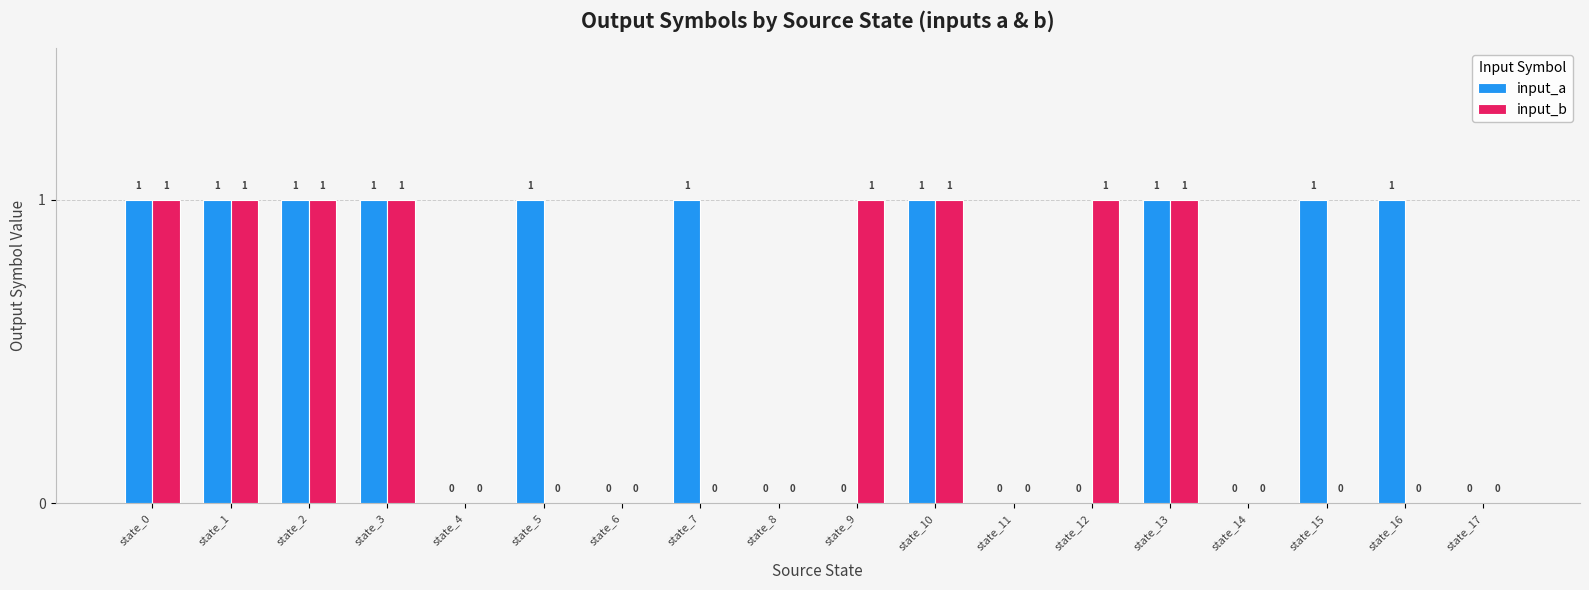

How many input_b values are between 0 and 1?

18